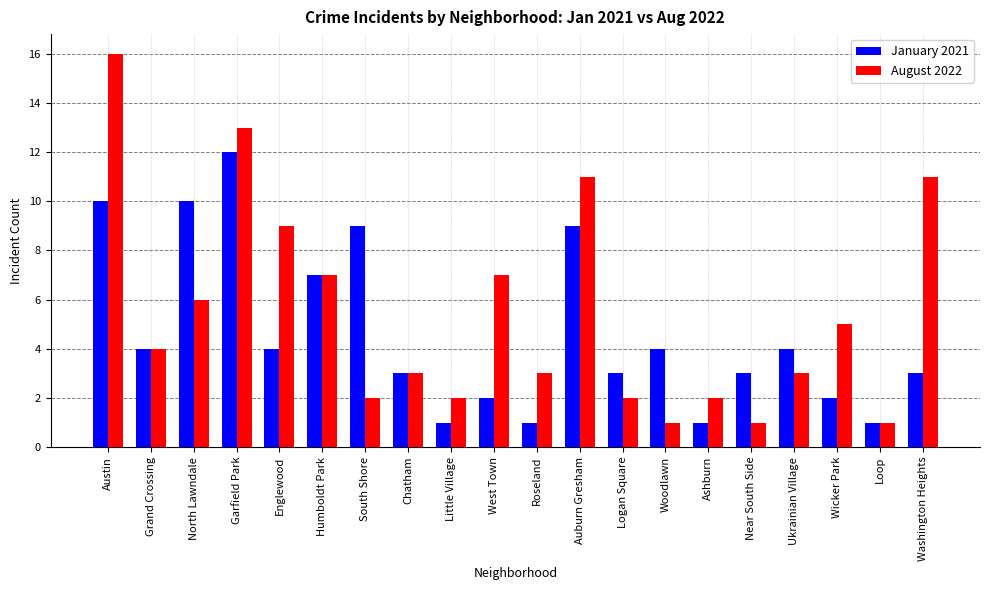

At Englewood, list the series in order from largest to smallest.

August 2022, January 2021